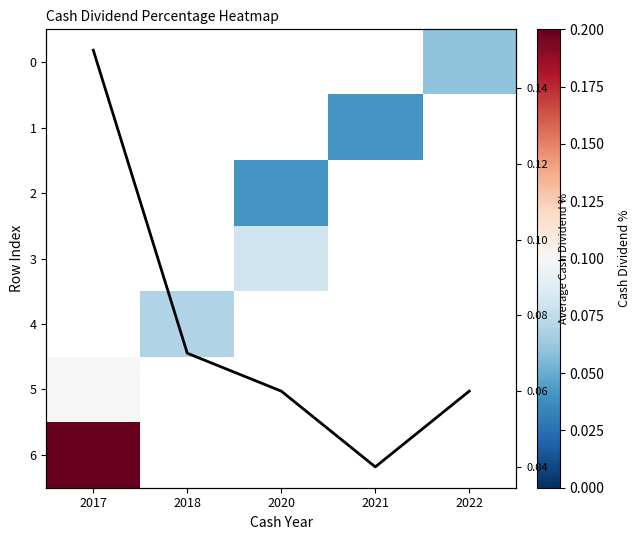

Where is 6 nearest to the value 0?

2017